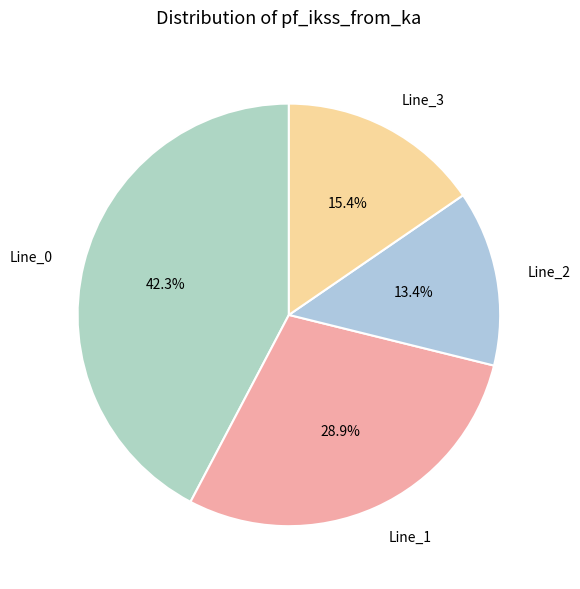

What percentage is the Line_0 slice, to the nearest percent?

42%